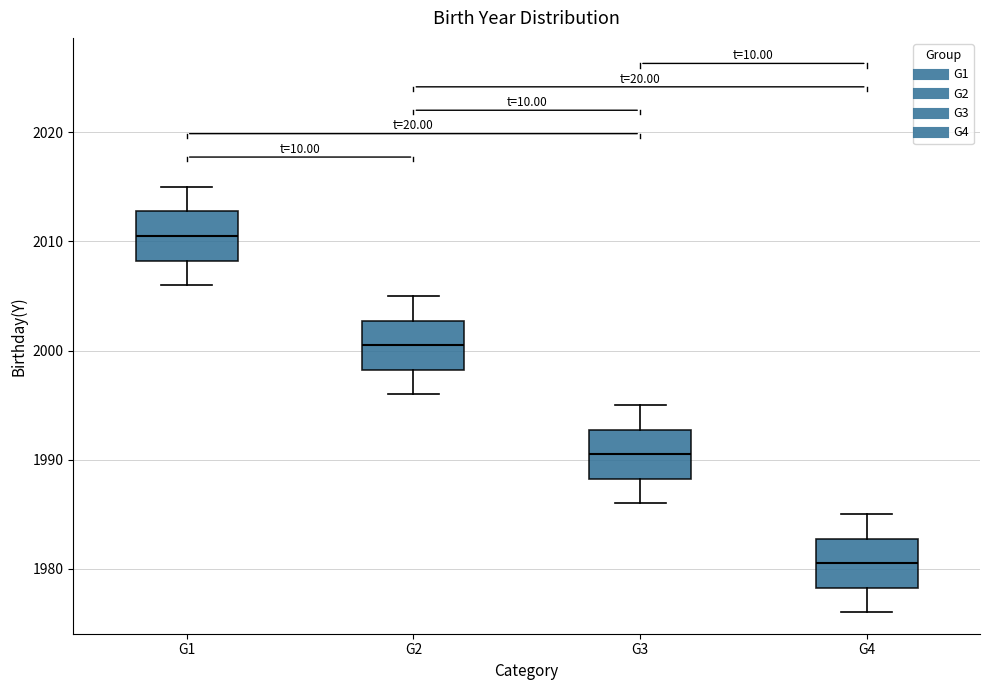

Where does the median line of the box for G4 sit on the y-axis? The values are not printed on the chart, so give them approximately, as read against the axis.

1981